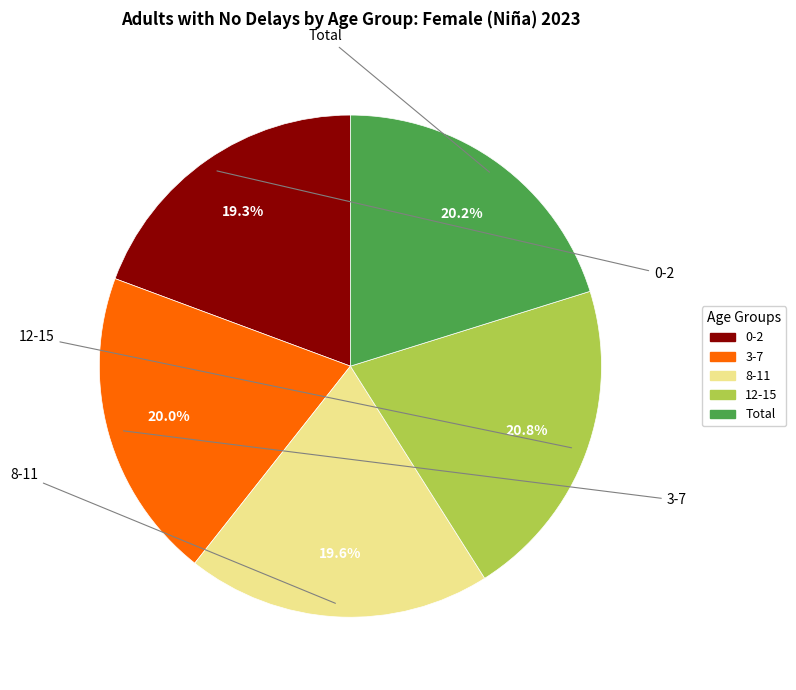

Is there a majority slice in this chart?

No